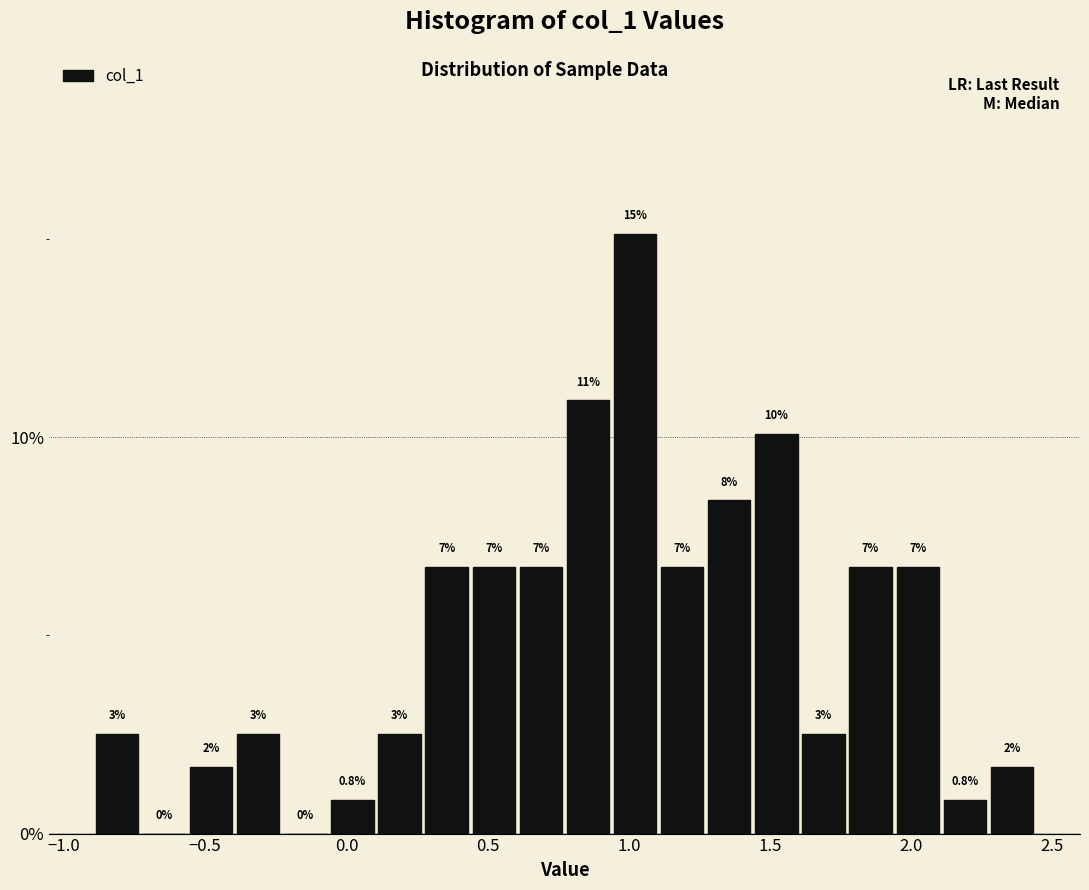

Read against the x-axis, roughly where is the centre of the tallest bar?

1.00